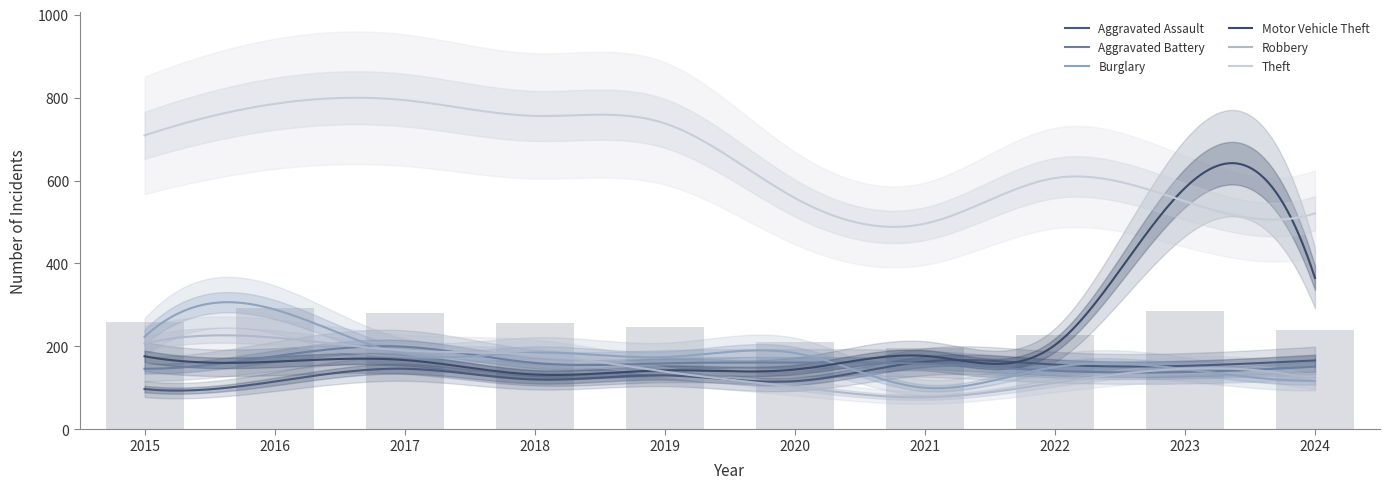

Reading left to right, extract all data points from this chart.

Aggravated Assault: 2015=97	2016=115	2017=146	2018=120	2019=130	2020=116	2021=163	2022=156	2023=153	2024=166
Aggravated Battery: 2015=146	2016=176	2017=199	2018=160	2019=159	2020=161	2021=158	2022=141	2023=138	2024=151
Burglary: 2015=223	2016=289	2017=182	2018=185	2019=174	2020=184	2021=100	2022=150	2023=145	2024=117
Motor Vehicle Theft: 2015=176	2016=163	2017=167	2018=132	2019=142	2020=144	2021=177	2022=203	2023=582	2024=365
Robbery: 2015=207	2016=221	2017=190	2018=180	2019=139	2020=102	2021=77	2022=112	2023=146	2024=120
Theft: 2015=709	2016=785	2017=794	2018=756	2019=738	2020=558	2021=496	2022=606	2023=550	2024=521